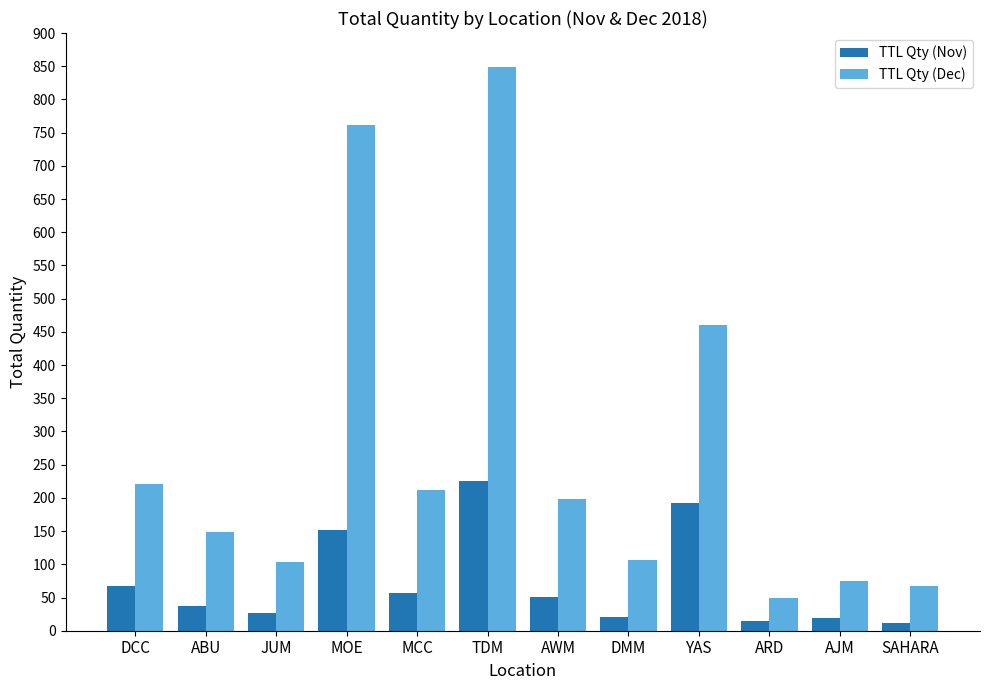

How many data points in TTL Qty (Dec) are less than 199?

6